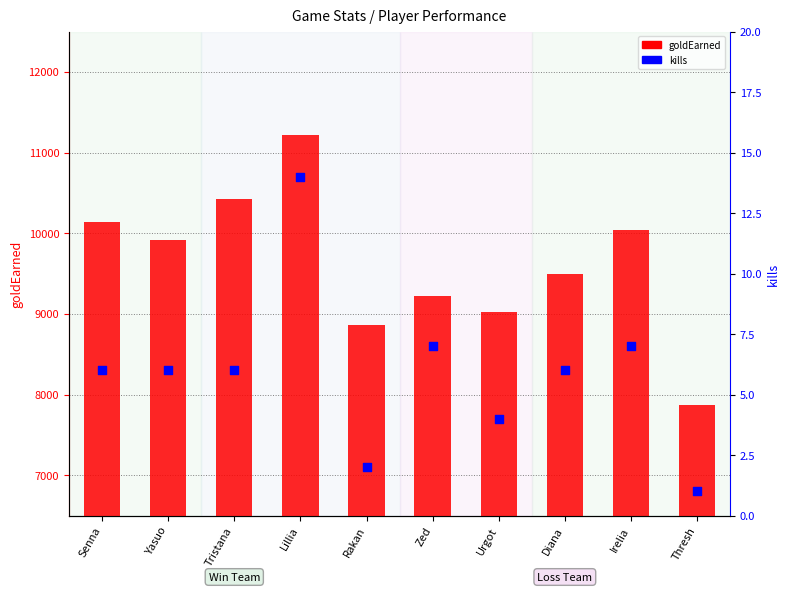

Is the value of kills at Urgot greater than the value of goldEarned at Lillia?

No